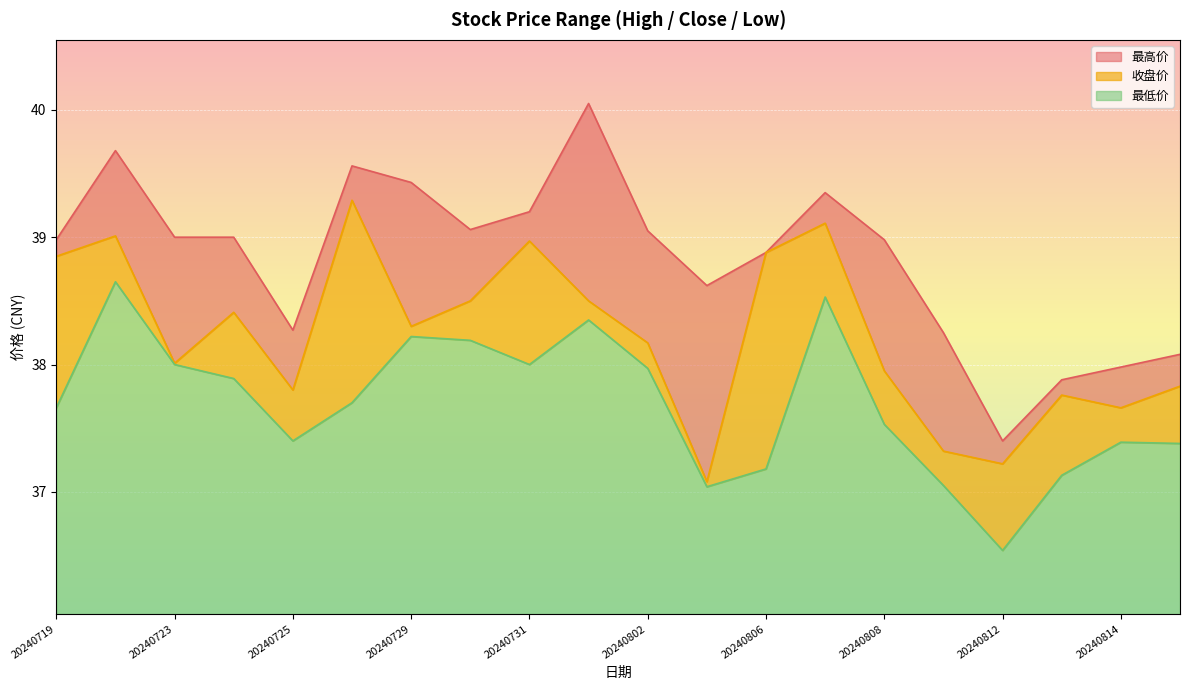

What are all the series names shown in the legend?

最高价, 收盘价, 最低价